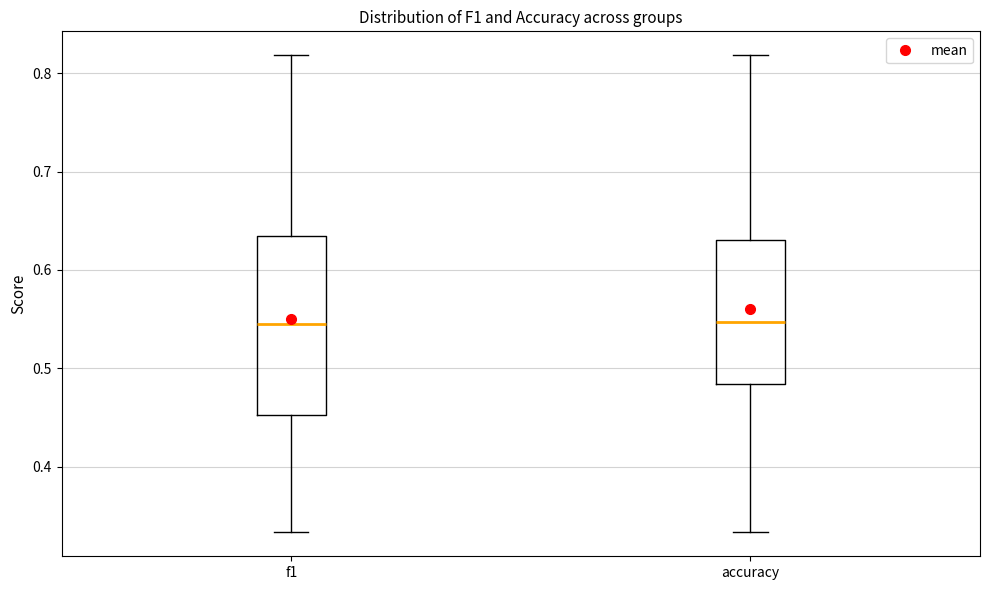

Where does the upper whisker of the box for accuracy end on the y-axis? The values are not printed on the chart, so give them approximately, as read against the axis.

0.82